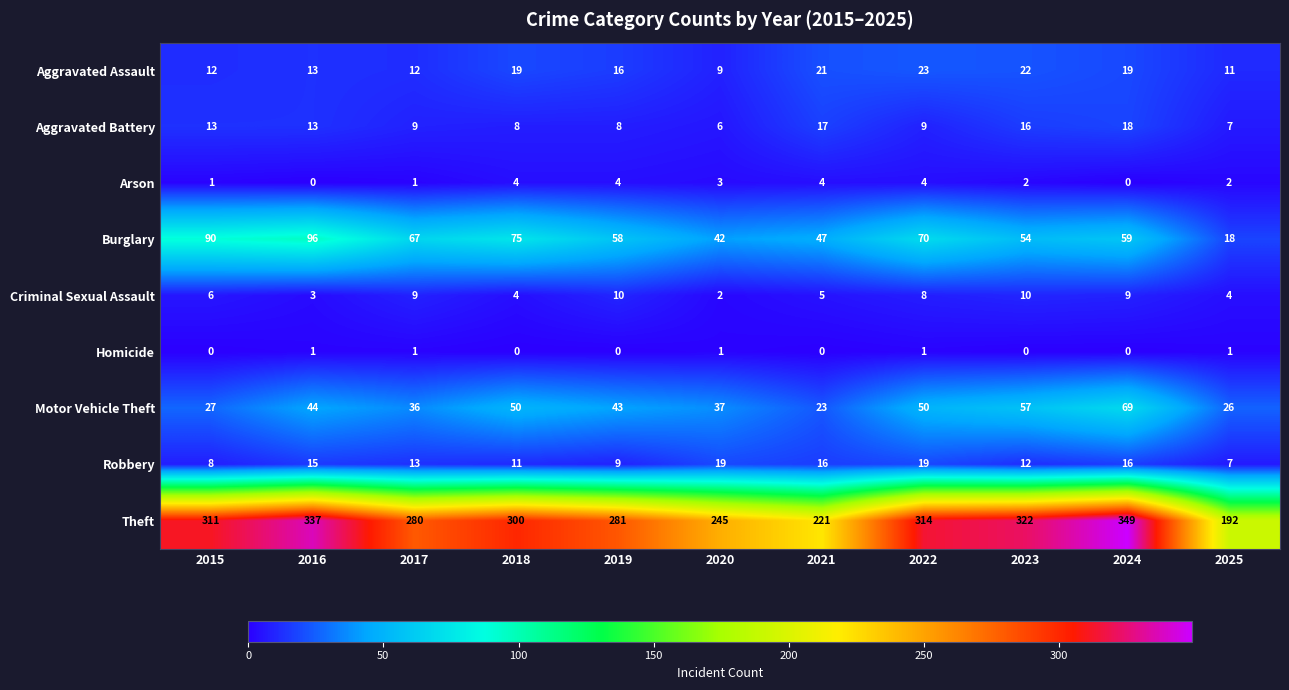

What value does the Robbery series have at 2016?

15